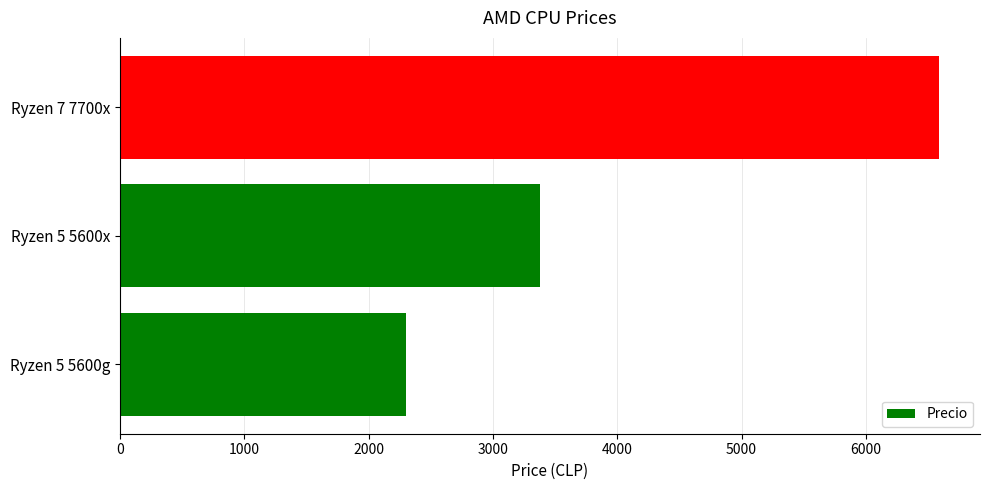

Count the number of categories in the chart.

3